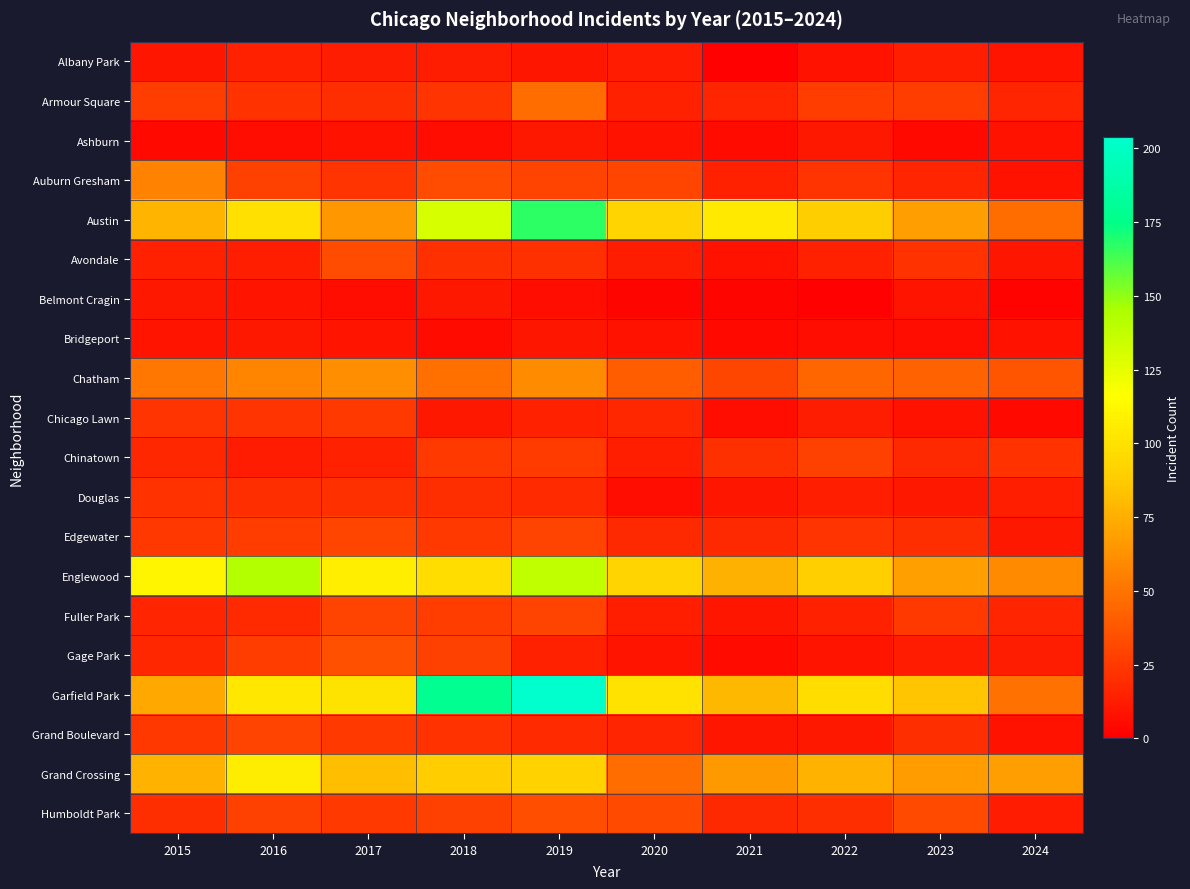

How many series are shown in this chart?

20